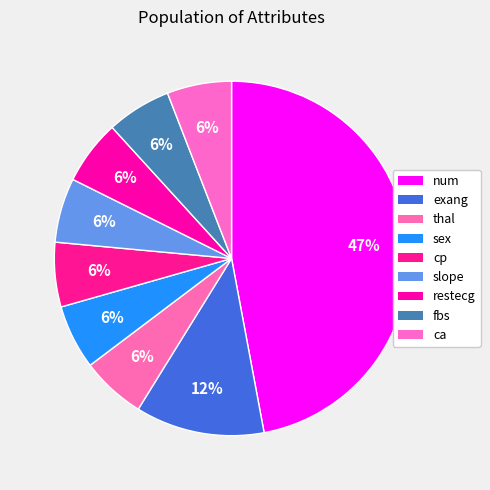

To the nearest percent, what portion does restecg represent?

6%